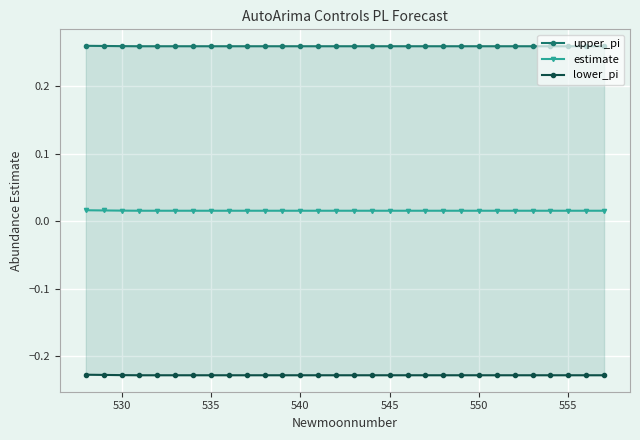

True or false: upper_pi and estimate intersect in this chart.

False